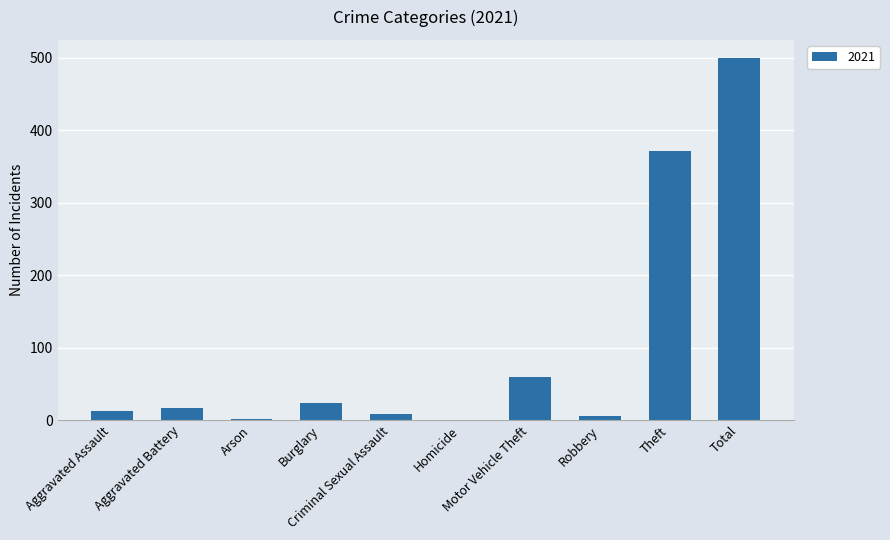

Does the chart contain stacked bars?

No